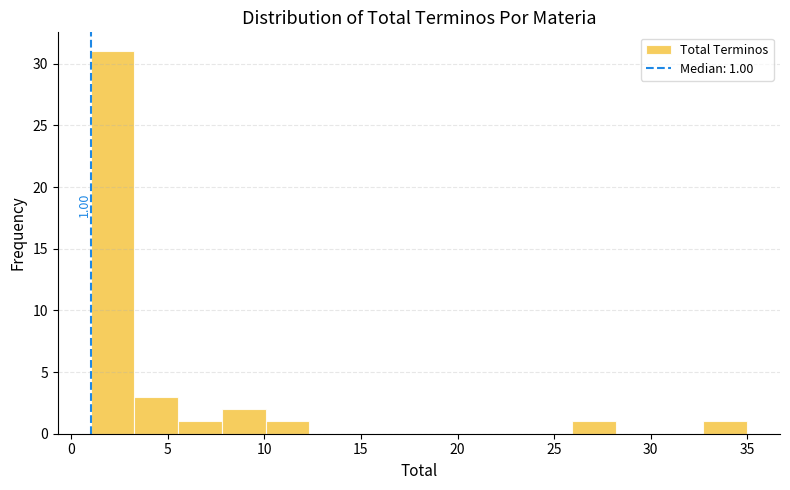

Over which range of the x-axis is the bar tallest?

1.0 to 3.5